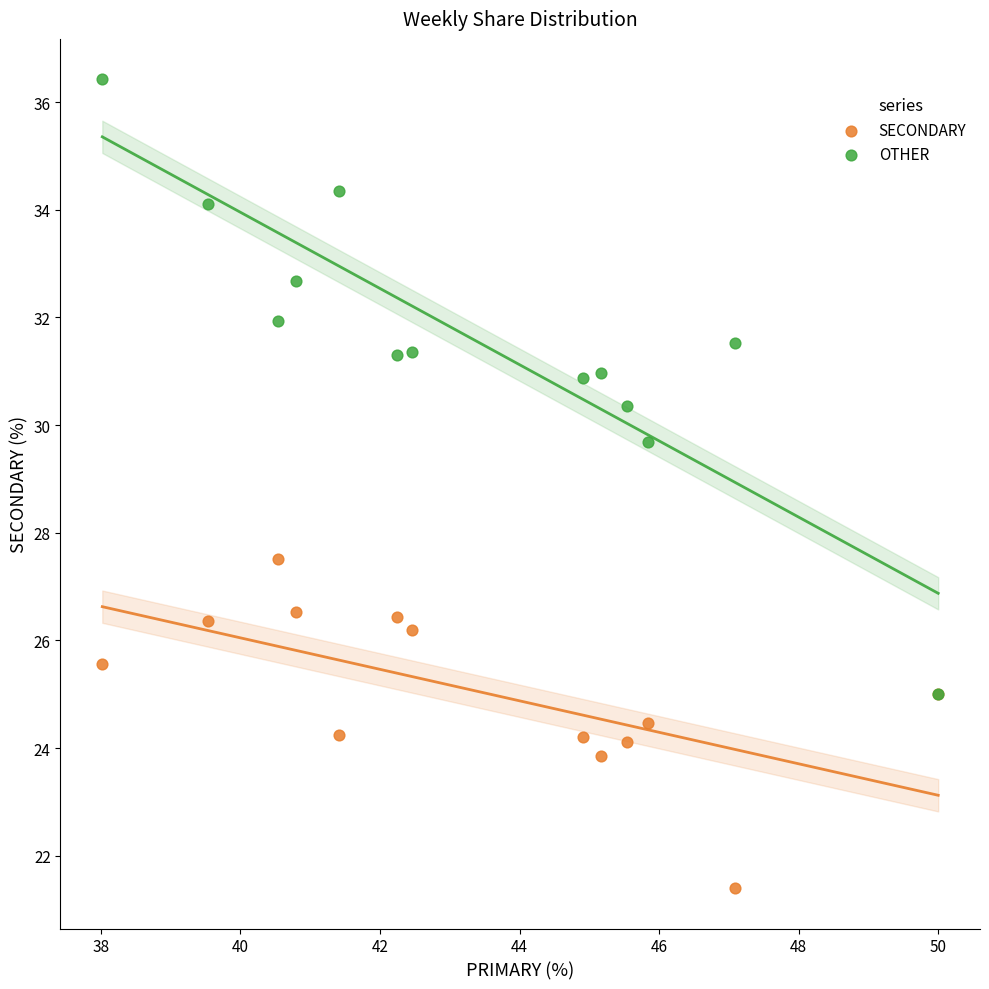

Which series has the widest spread of Y values?

OTHER